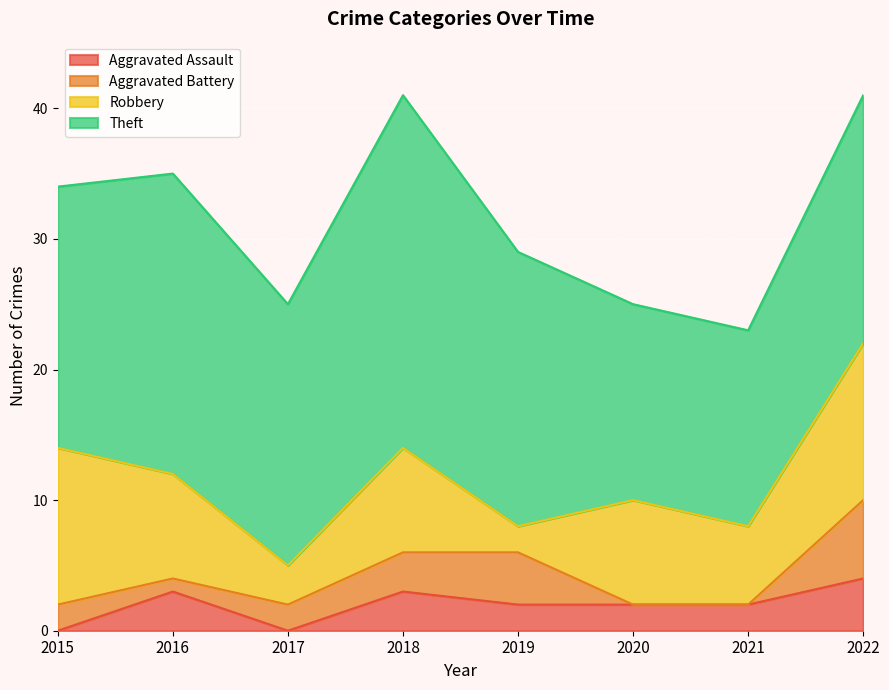

At which label does Aggravated Battery reach its peak?

2022